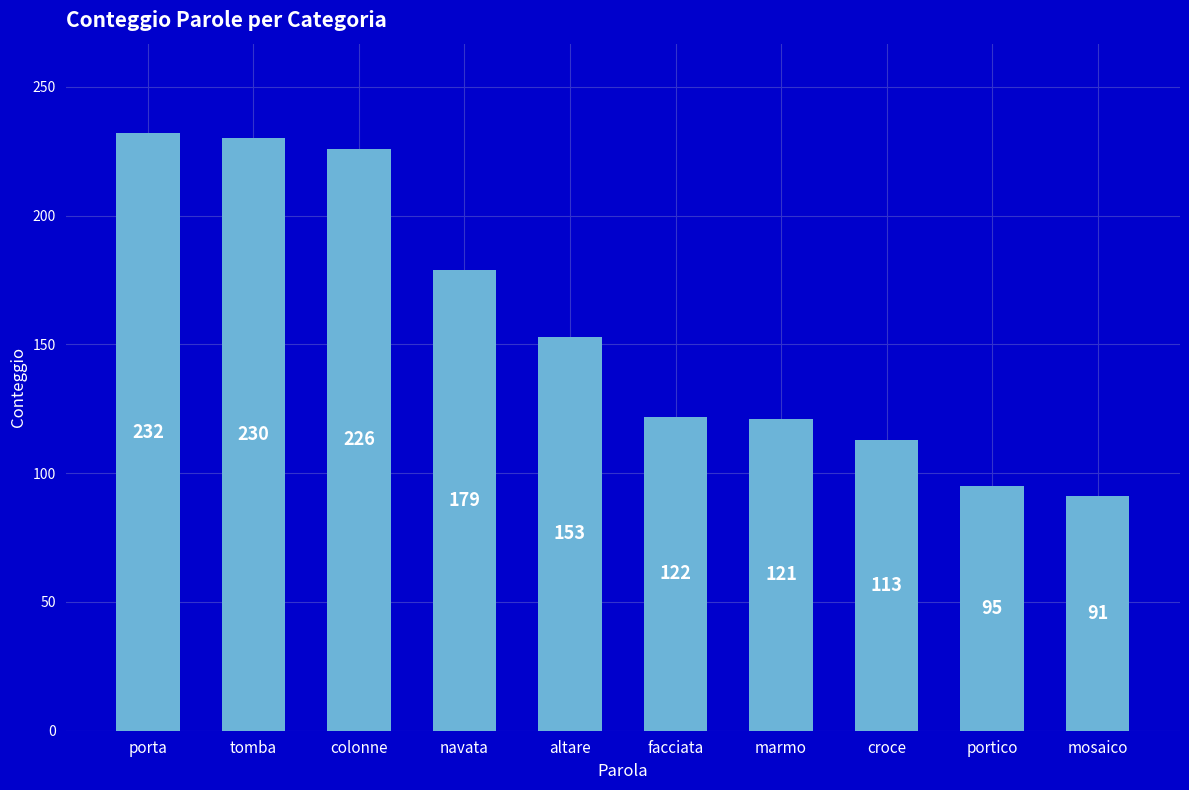

The value at mosaico is 91. True or false?

True